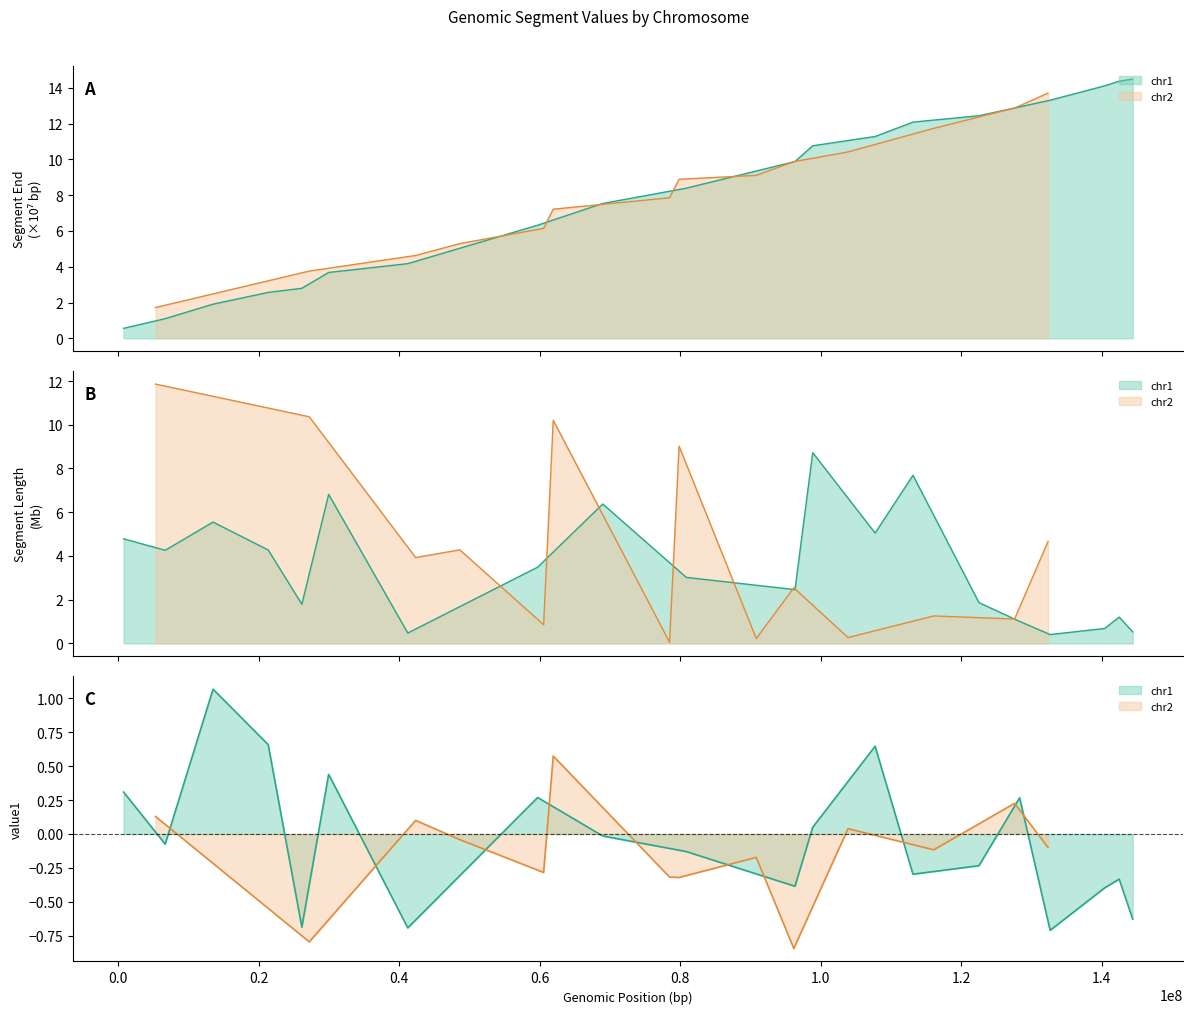

How many lines are shown in the chart?

2